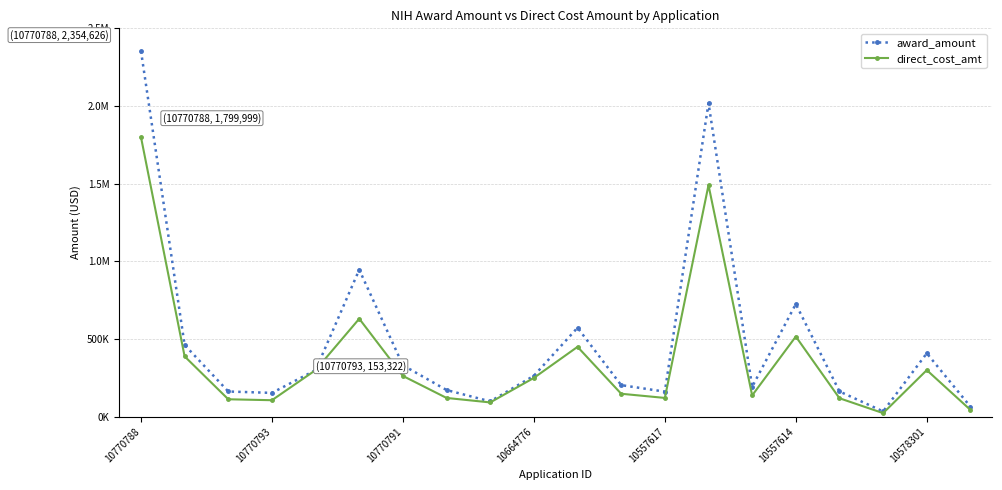

What is the minimum value shown in the chart?

23105